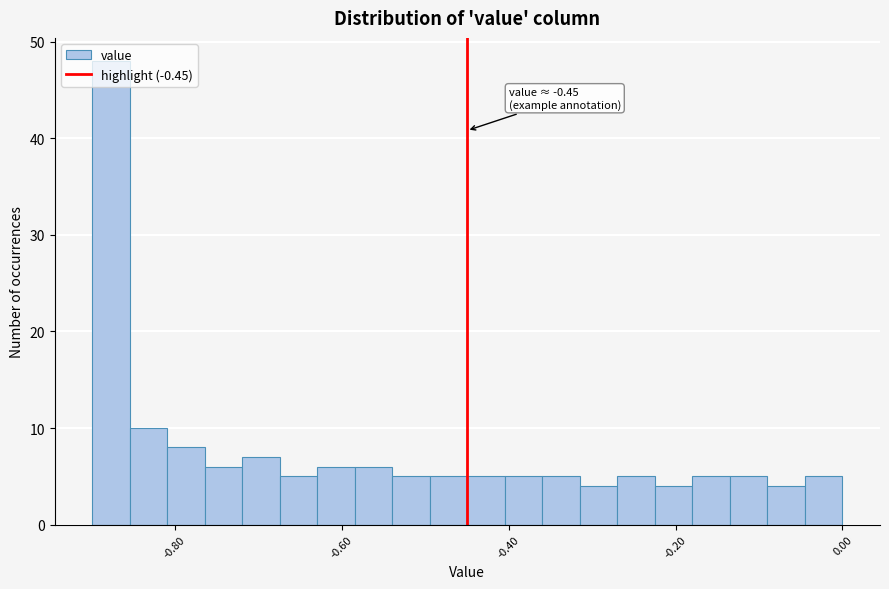

Read against the x-axis, roughly where is the centre of the tallest bar?

-0.88